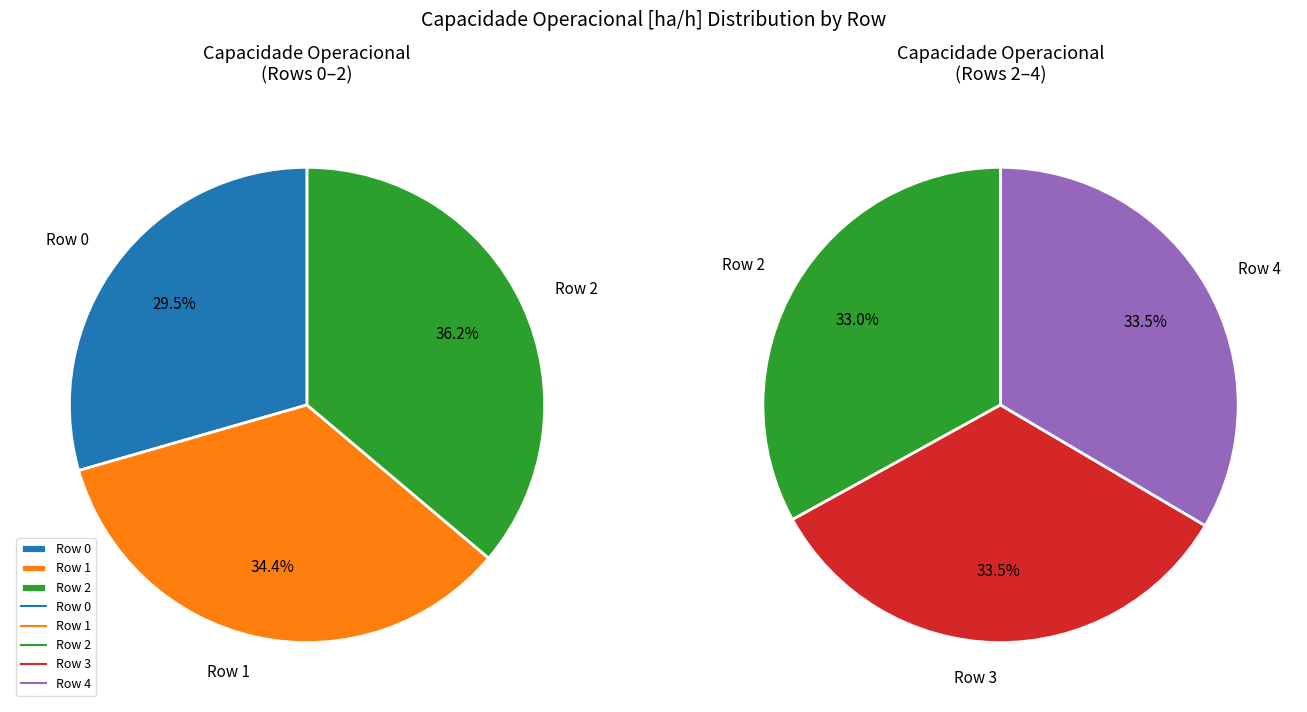

Between 0 and 1, which is larger?

1